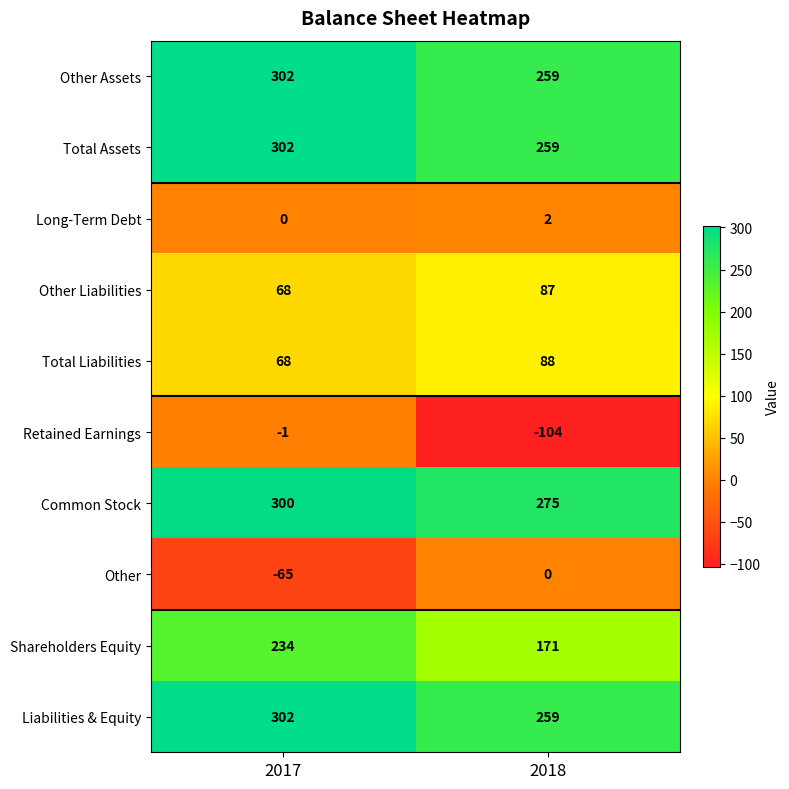

Where is Total Assets nearest to the value 280?

2018